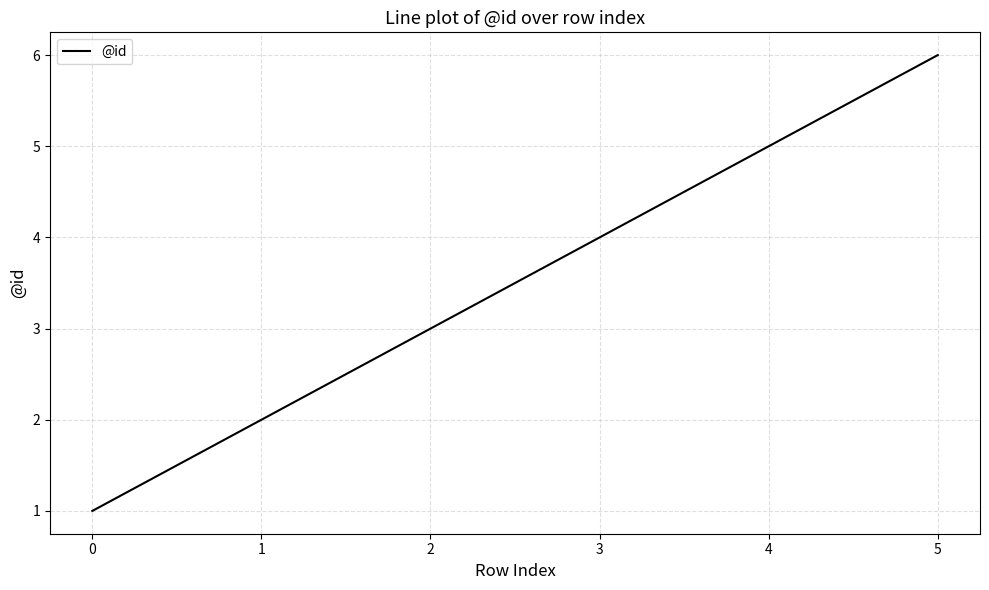

How many lines are shown in the chart?

1